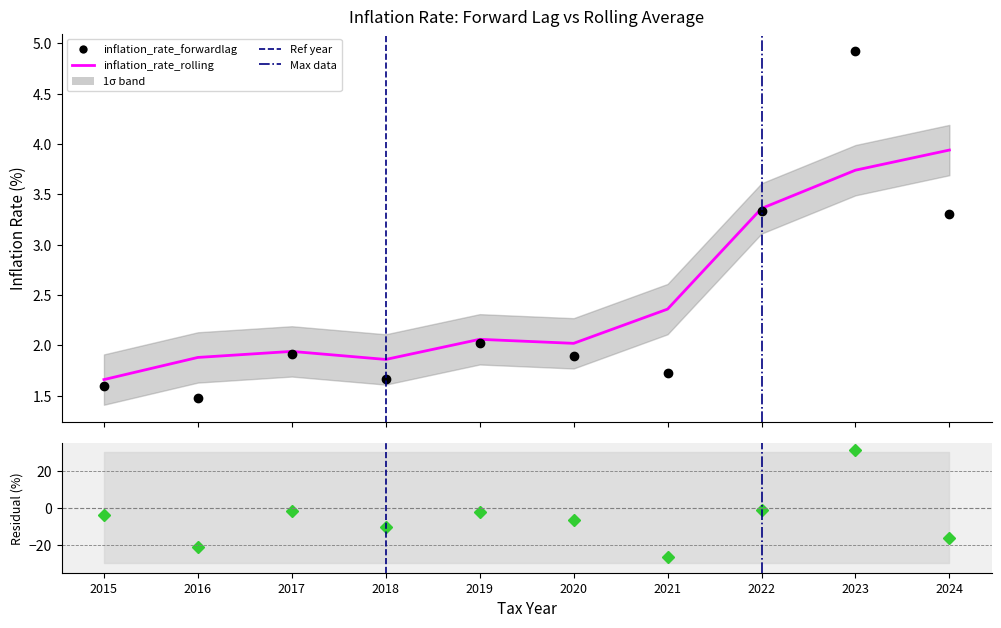

At 2019, list the series in order from smallest to largest.

Residual (%), inflation_rate_forwardlag, inflation_rate_rolling